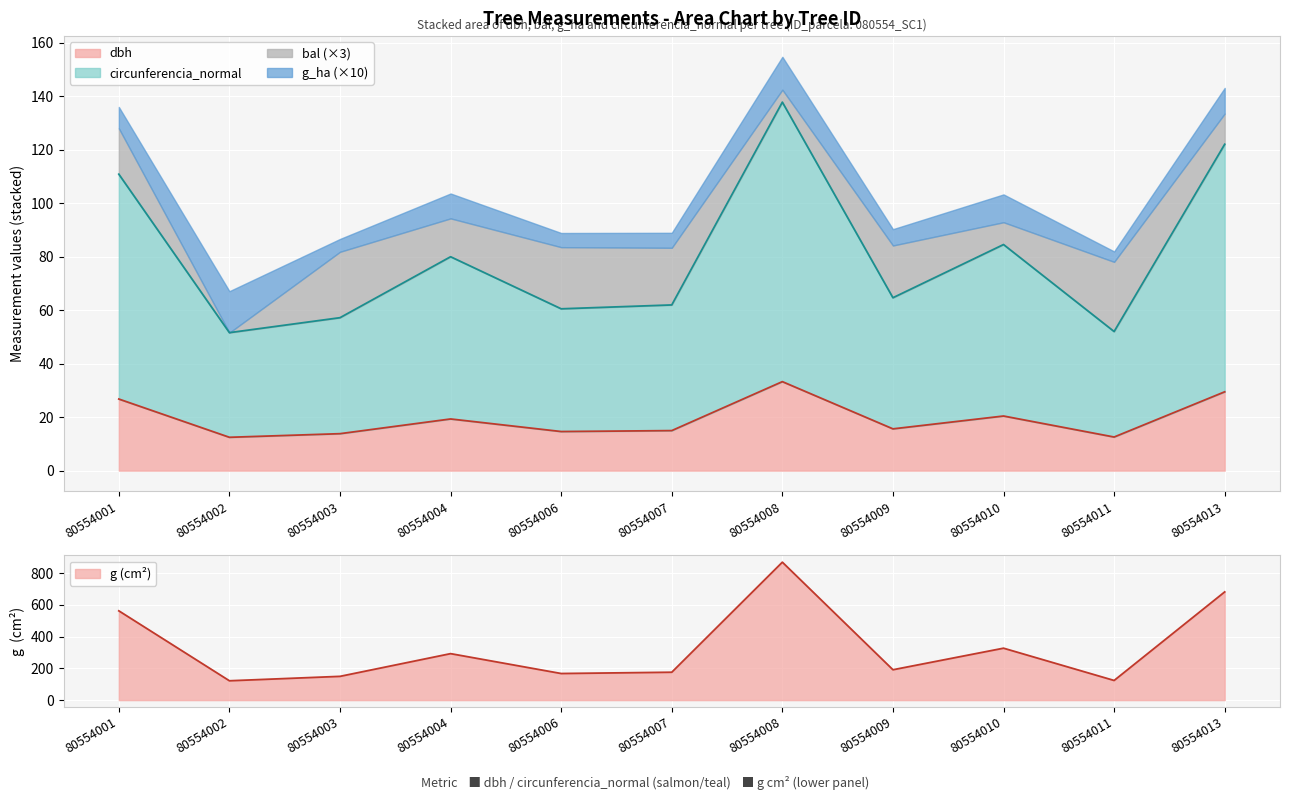

At which category does the chart reach its peak across all series?

80554008